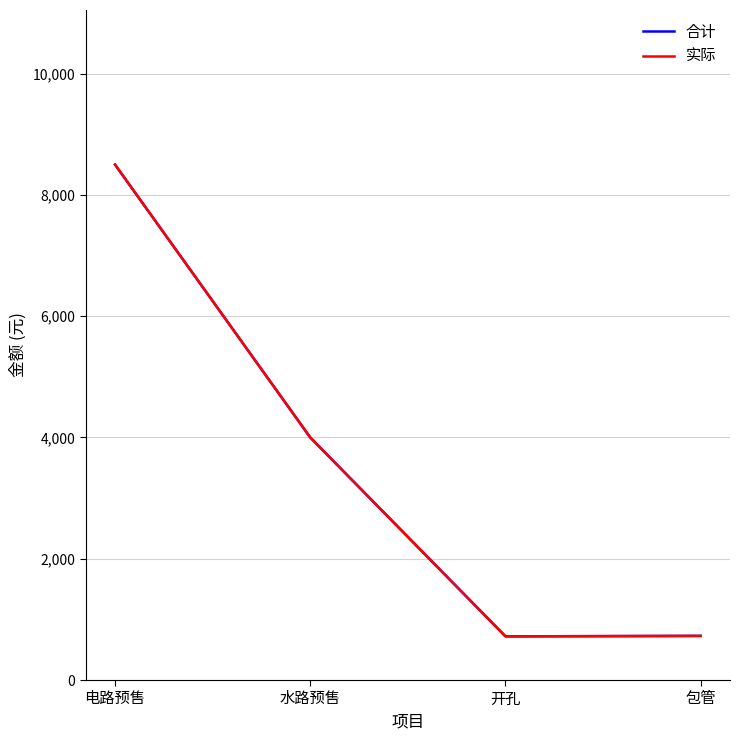

What is the label of the 4th point from the left?

包管